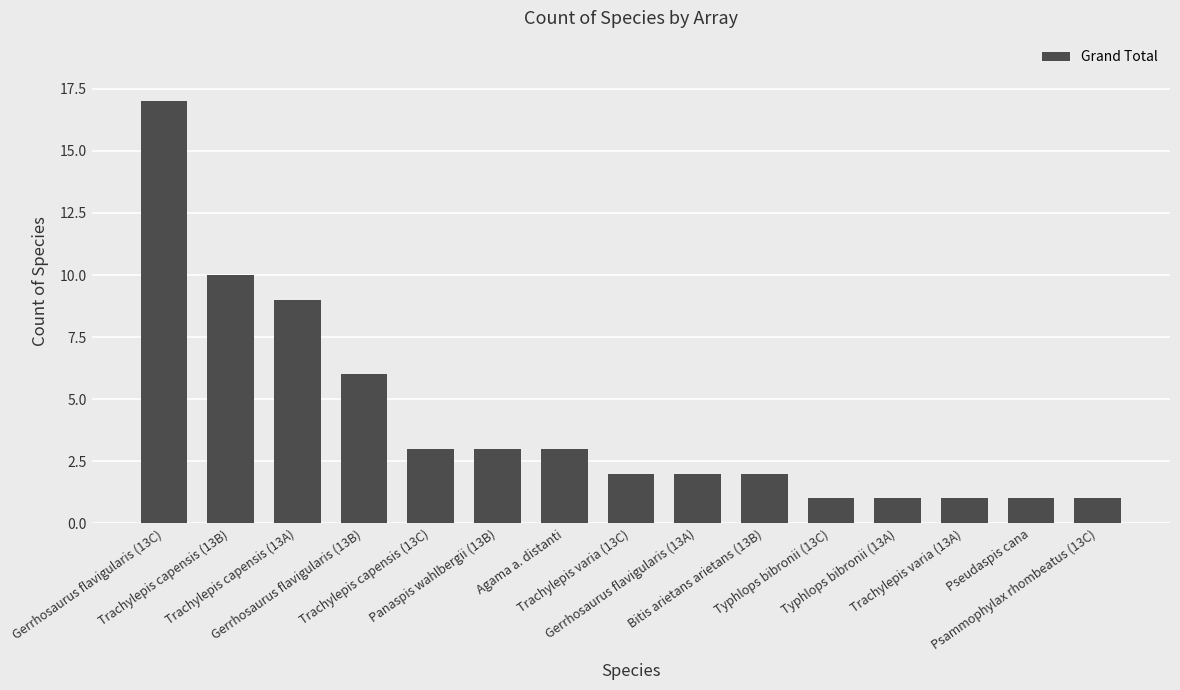

What is the maximum value shown in the chart?

17